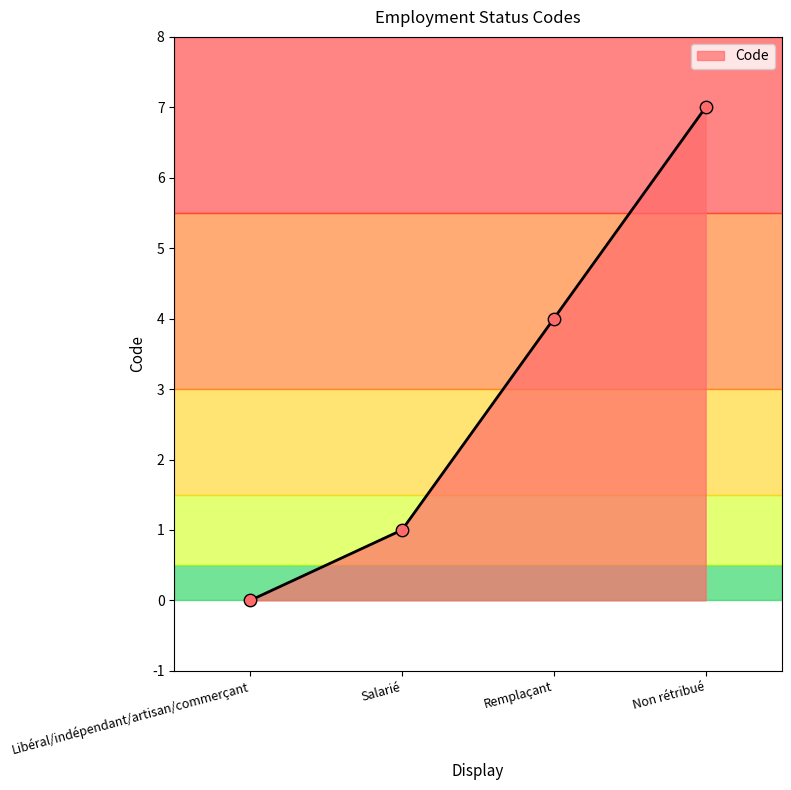

What is the ratio of the value at Non rétribué to the value at Salarié?

7.0